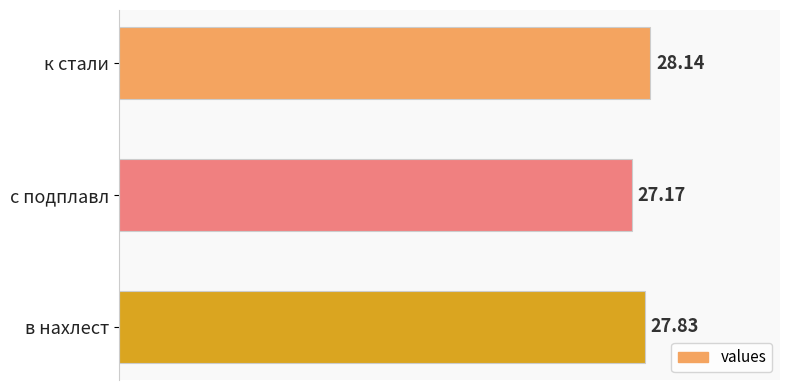

Approximately how many times larger is the value at к стали compared to с подплавл?

1.0